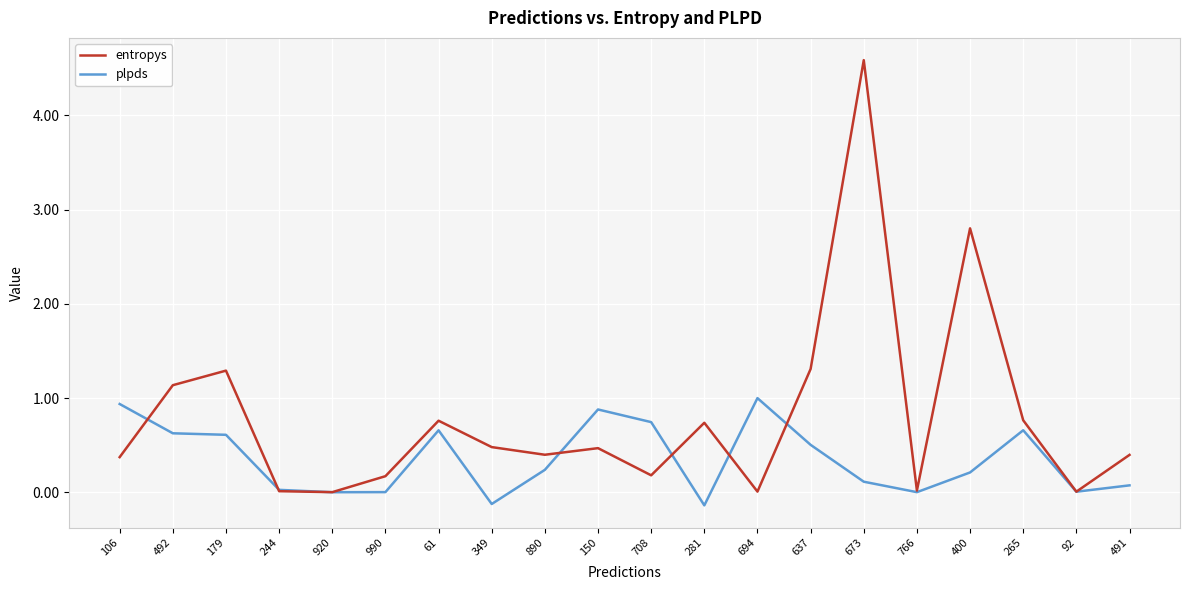

Rank the series by their maximum value, from highest to lowest.

entropys, plpds